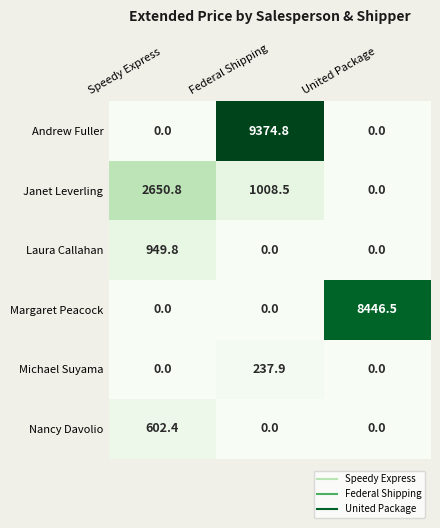

What is the total value across all series at United Package?

8446.5